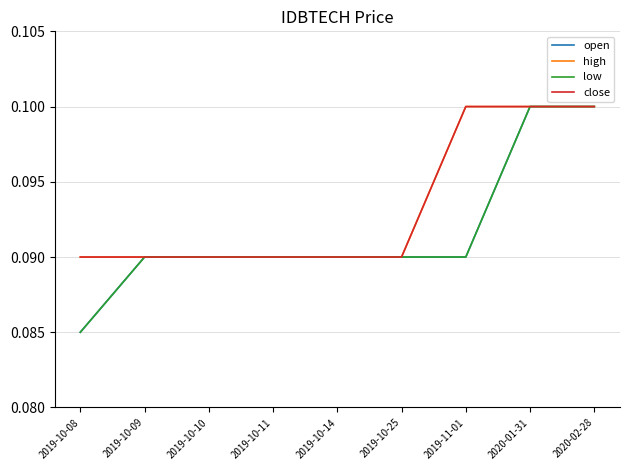

At which category does the chart reach its minimum across all series?

2019-10-08